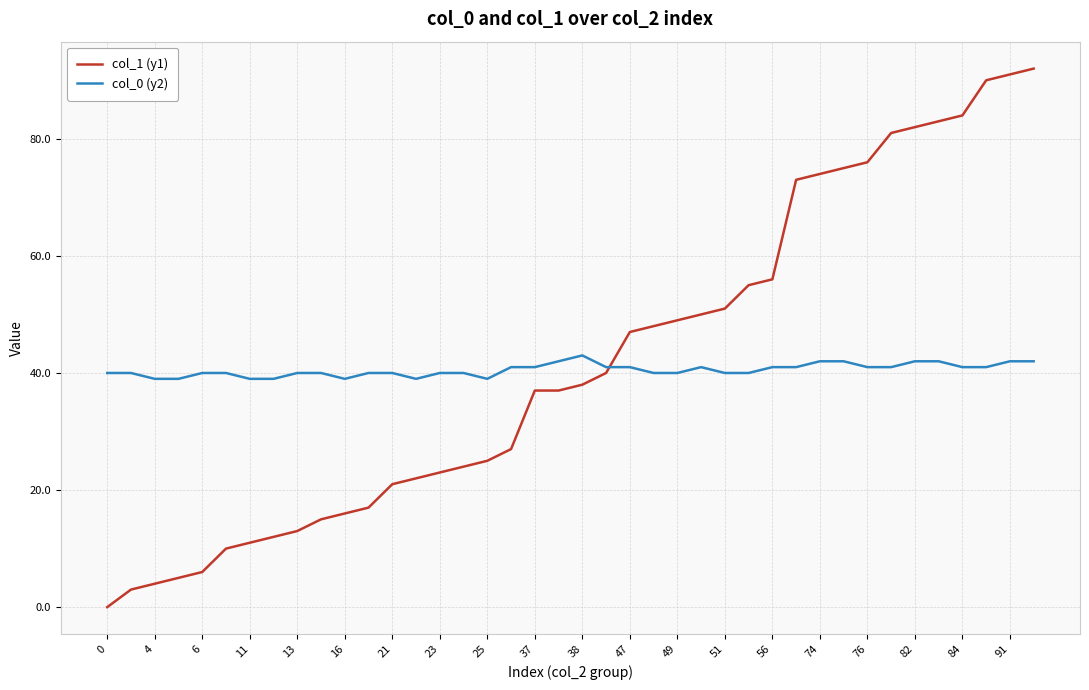

Rank the series by their maximum value, from lowest to highest.

col_0 (y2), col_1 (y1)